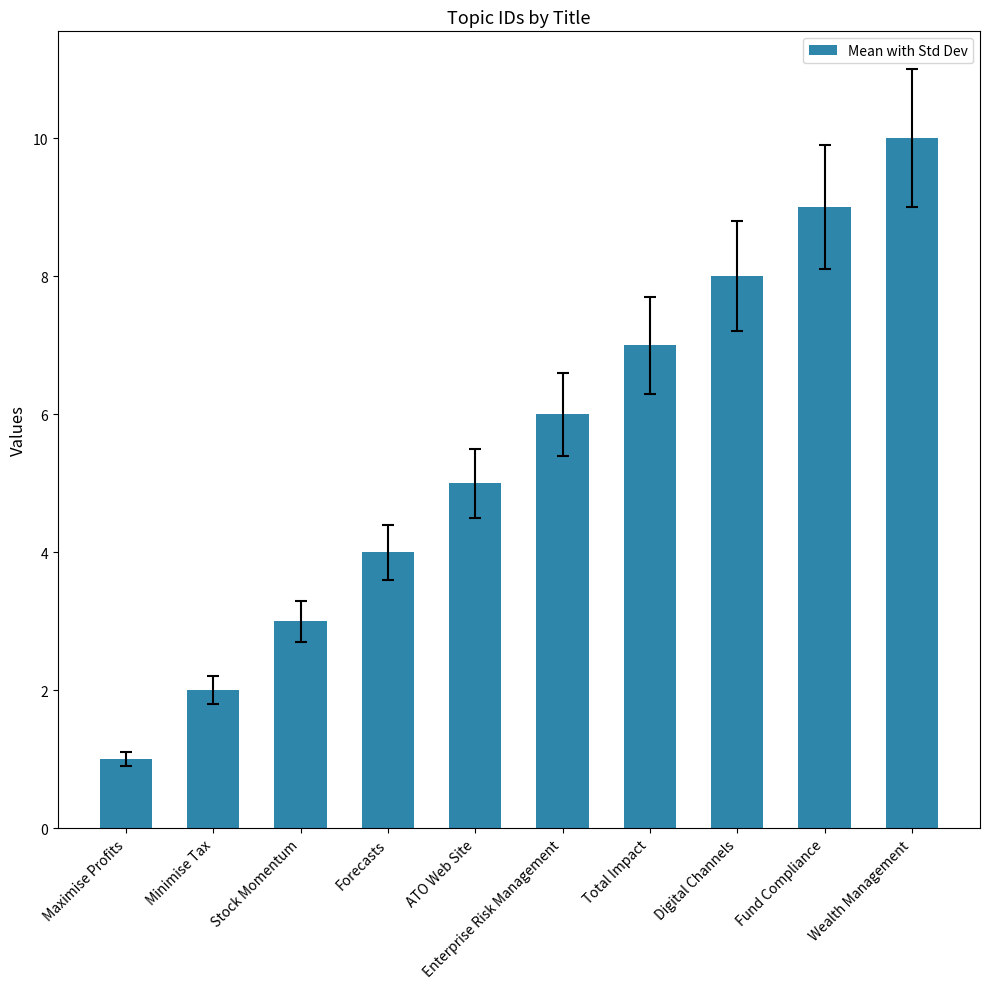

What is the label of the 7th bar from the right?

Forecasts